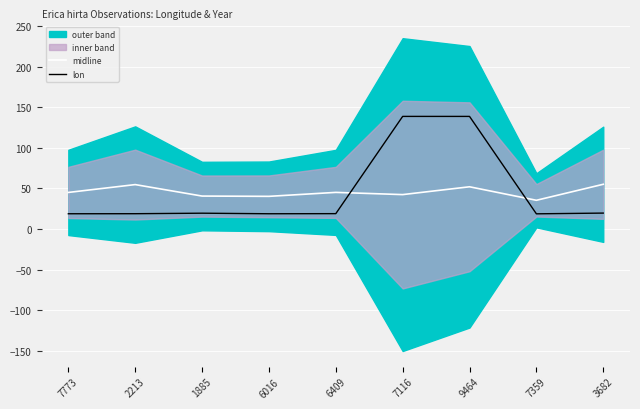

What is the label of the 8th point from the right?

2213